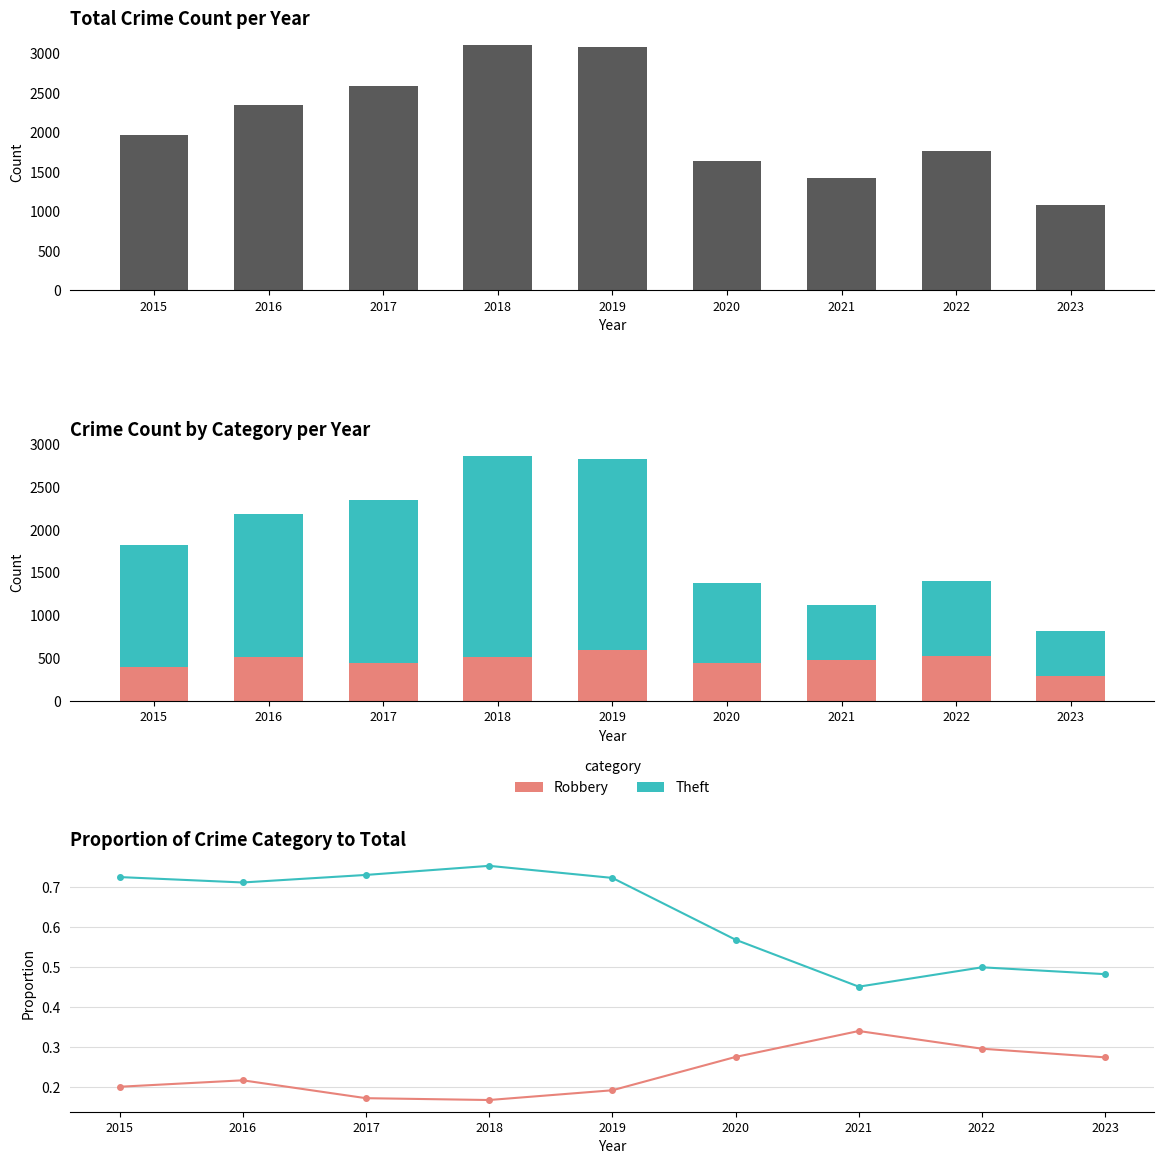

Where does the Total series first go above 1968?

2016